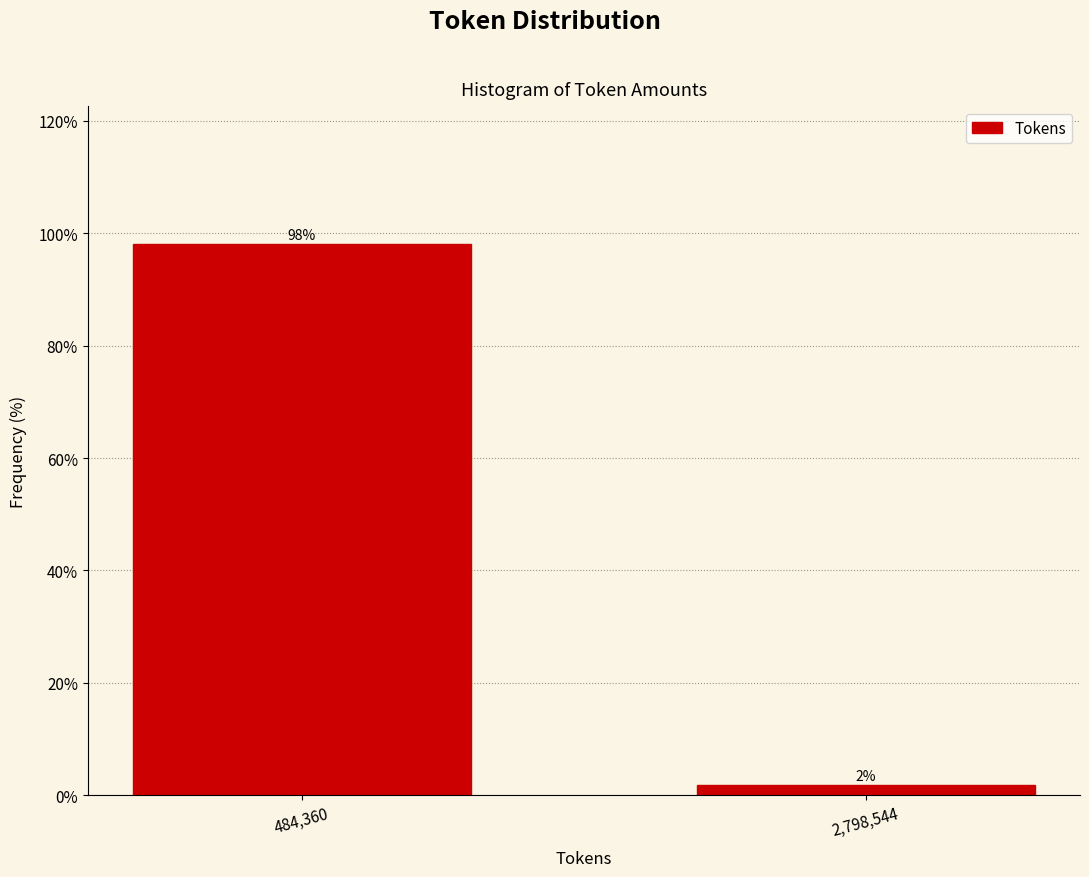

What position from the left is 484,360?

1